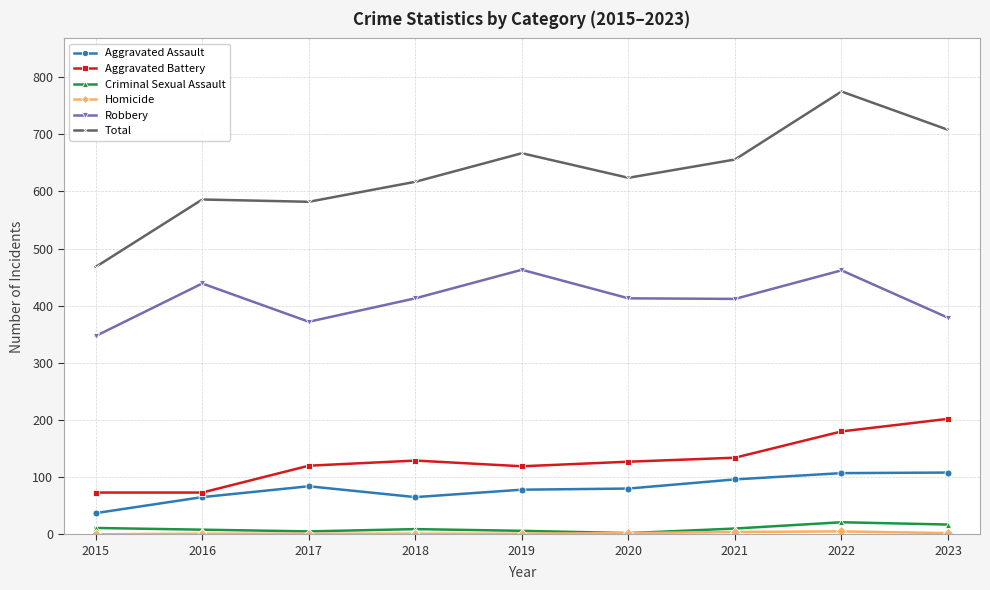

True or false: Aggravated Assault and Robbery intersect in this chart.

False